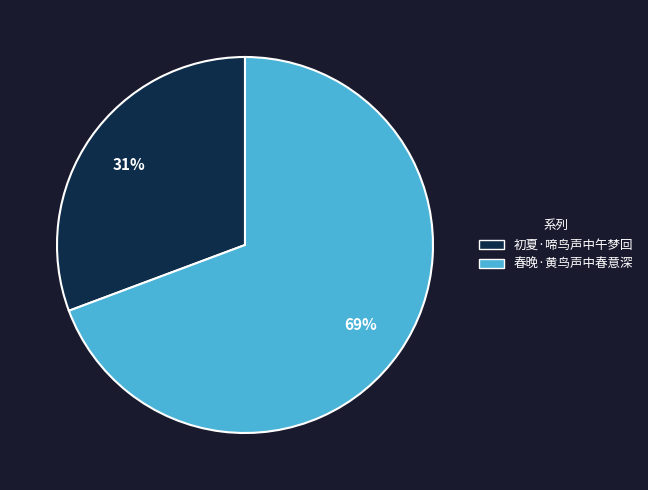

Is there any slice that represents more than half of the pie?

Yes